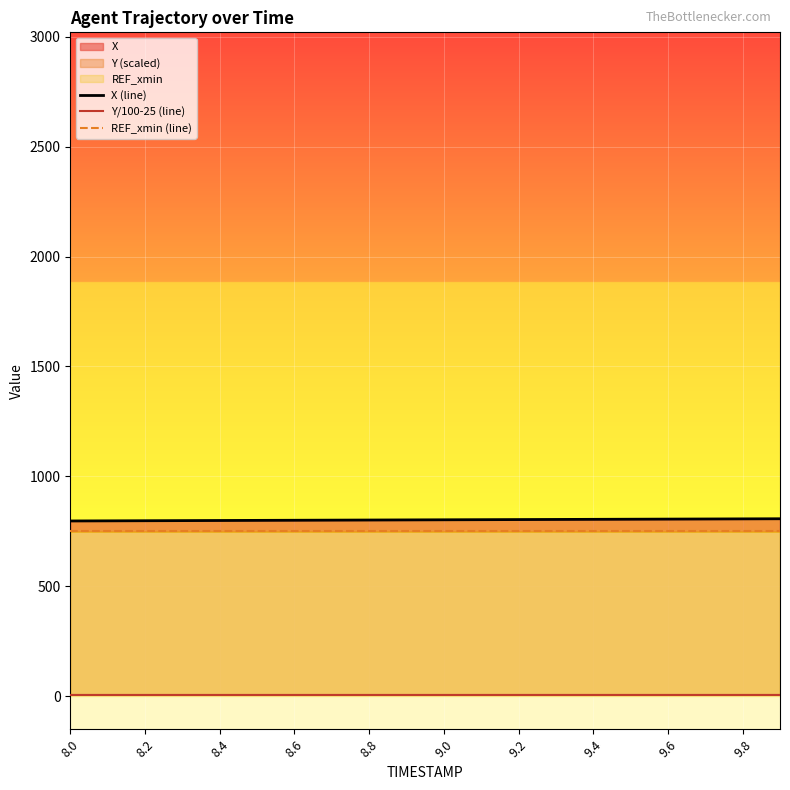

What is the greatest value displayed?

806.7